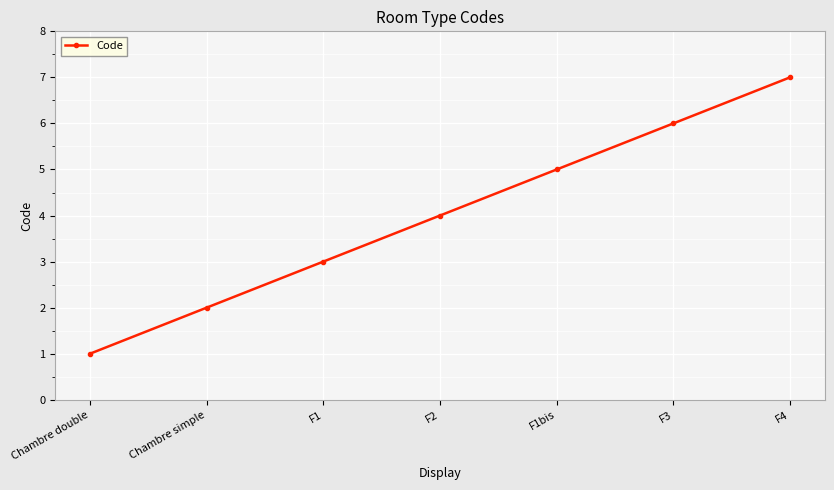

Which label corresponds to the smallest value in the chart?

Chambre double